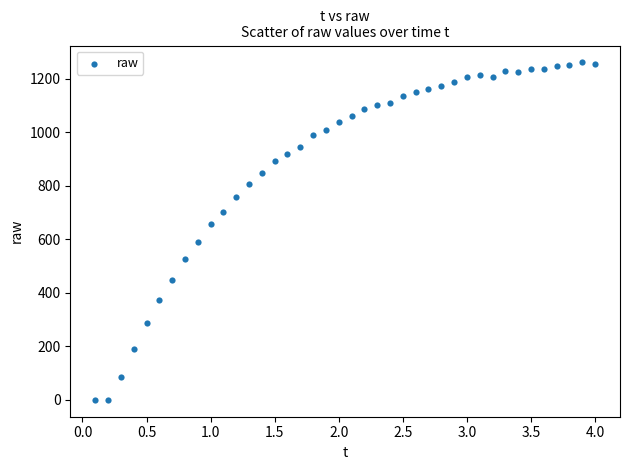

What Y value in the scatter plot is closest to 631?

656